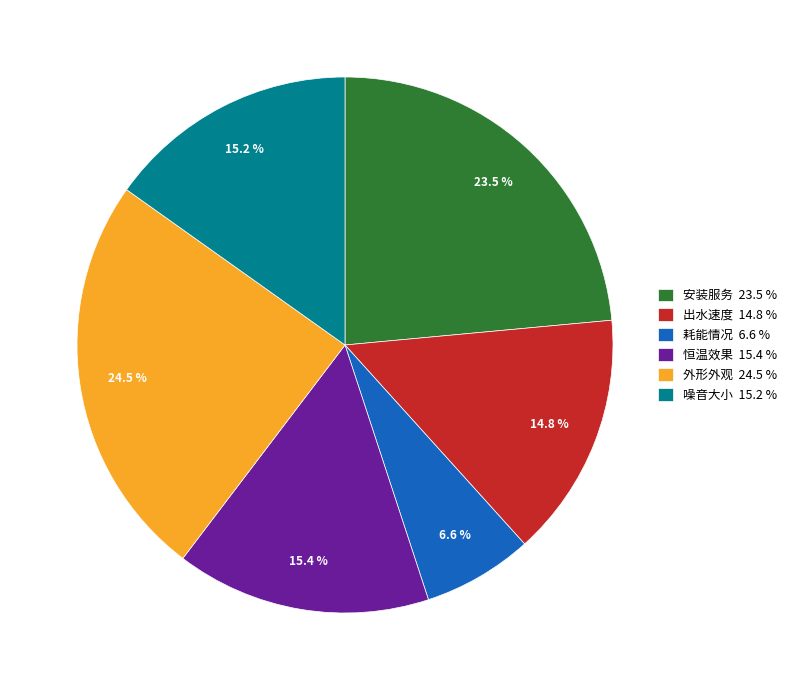

Is there any slice that represents more than half of the pie?

No